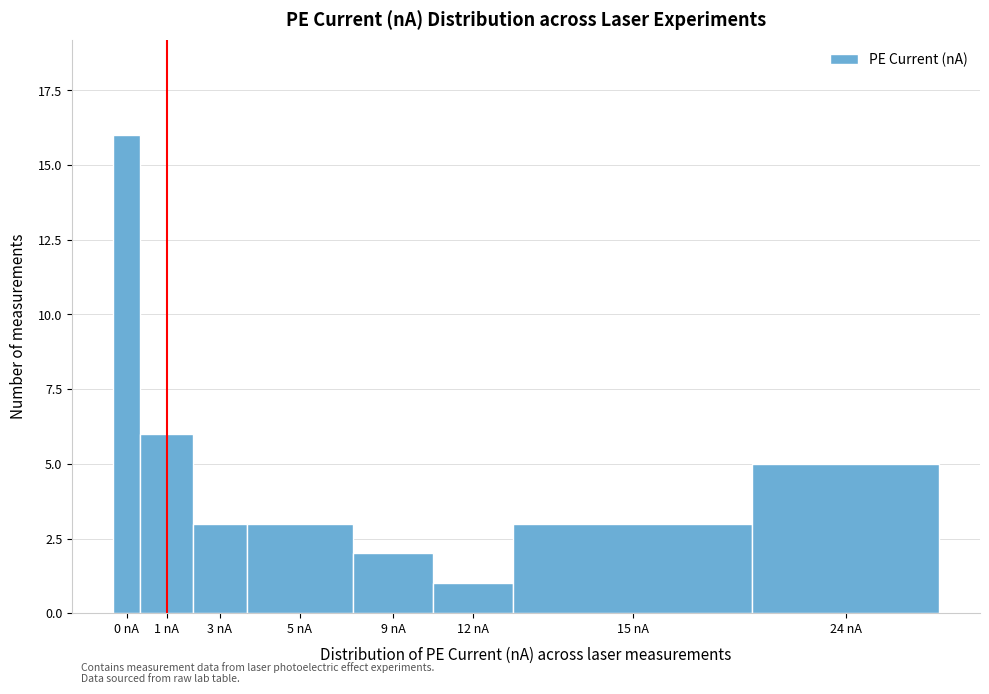

Reading left to right, list all the values displayed in this chart.

16	6	3	3	2	1	3	5